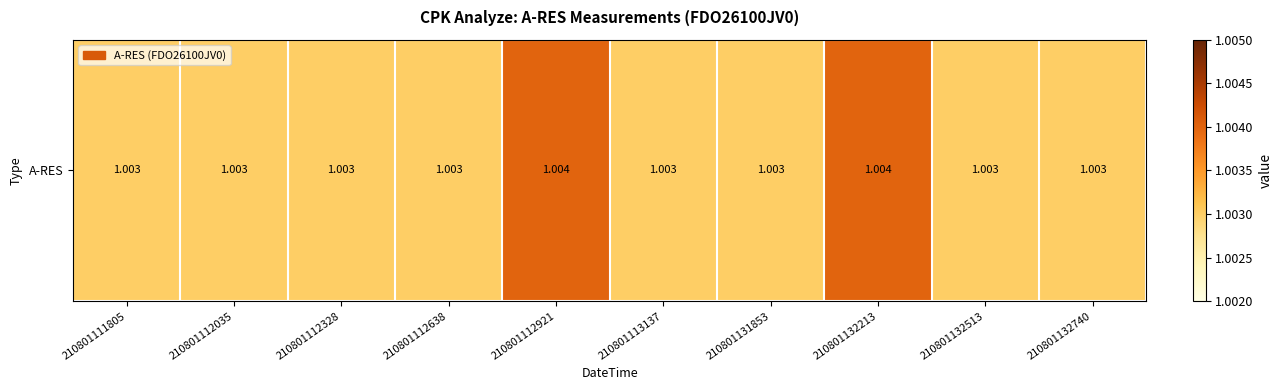

What is the greatest value displayed?

1.0